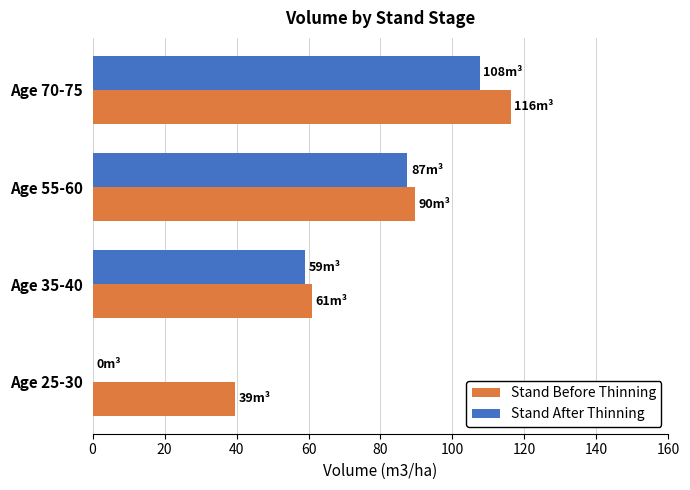

Is it true that Stand After Thinning equals 97.5 at Age 35-40?

False